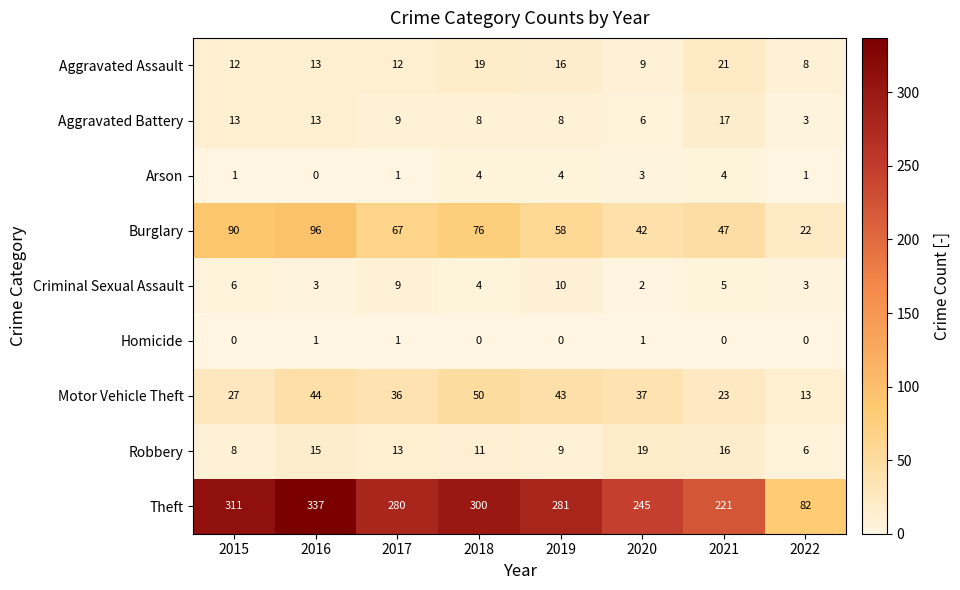

Count the number of data series in this chart.

9